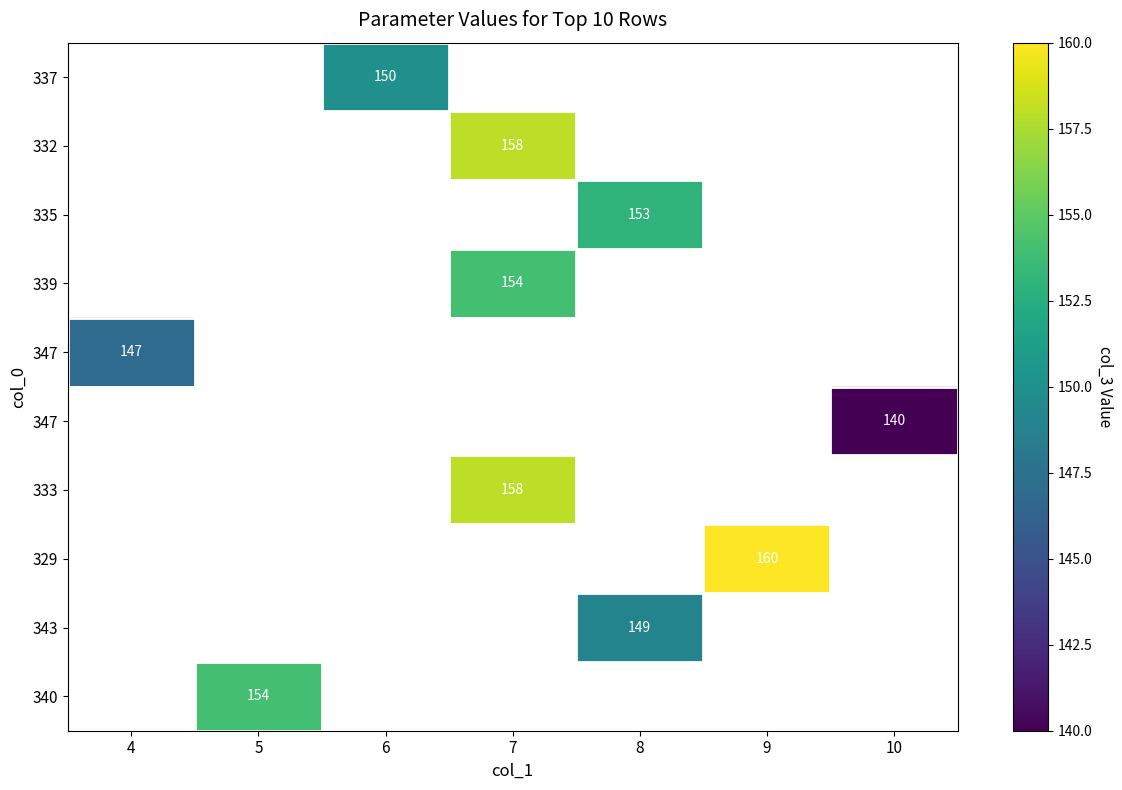

How many distinct data groups are displayed?

10